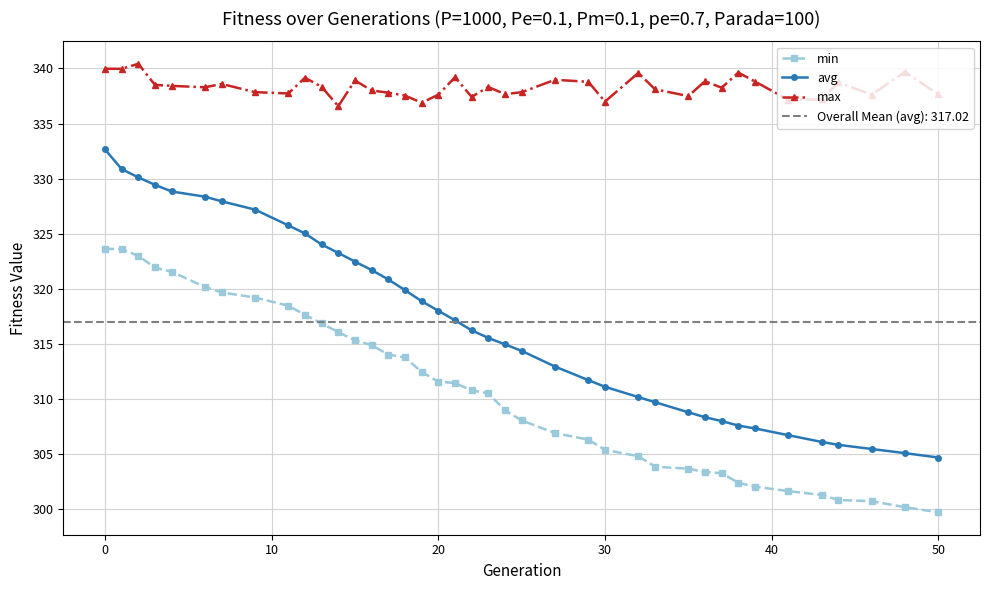

True or false: max and min cross at least once.

False